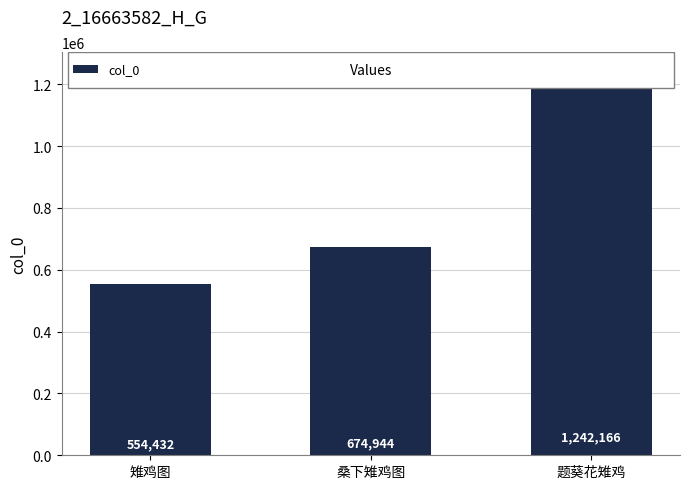

Read the value at 桑下雉鸡图, to the nearest 10.

674940